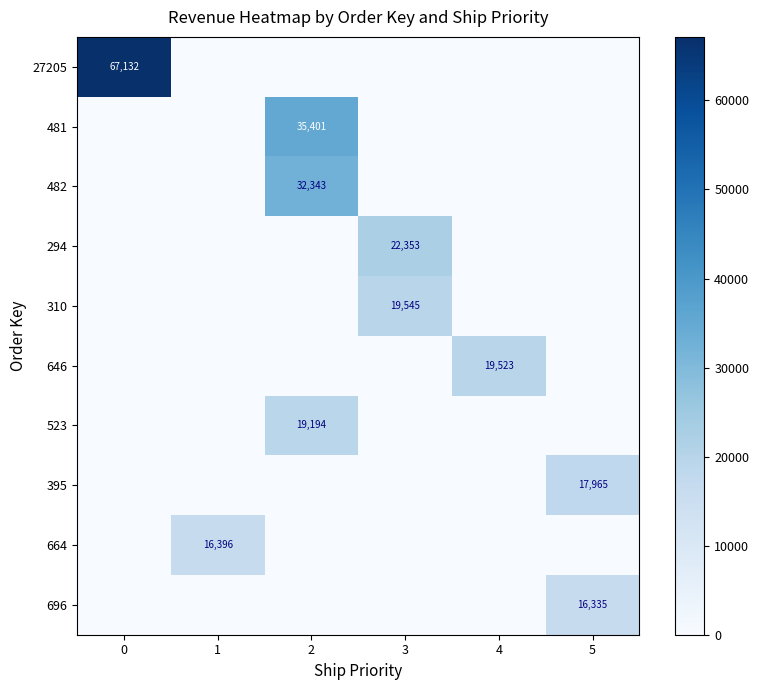

What is the total value across all series at 1?

16396.3